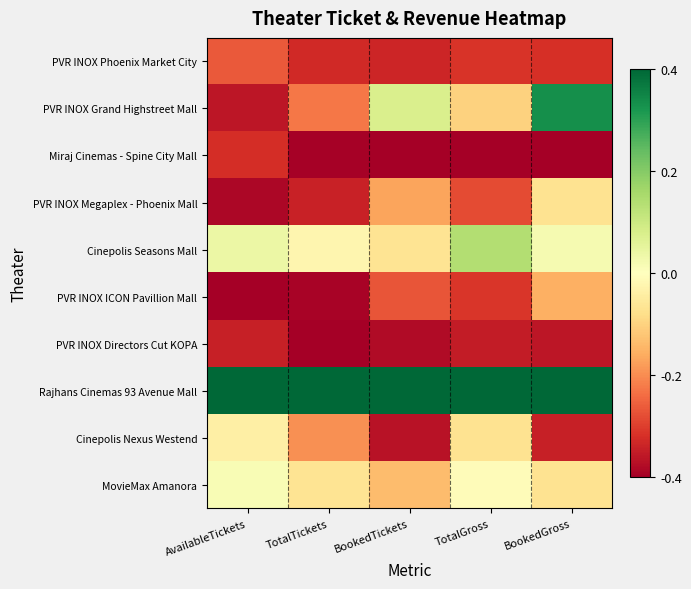

Between AvailableTickets and BookedGross, which series saw the biggest shift?

PVR INOX Grand Highstreet Mall